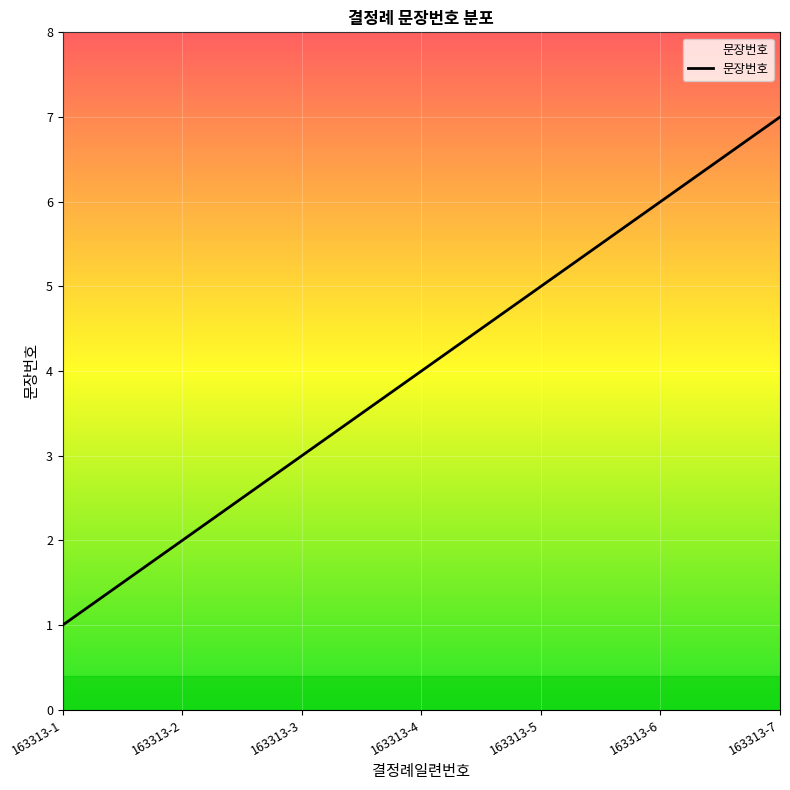

At which label is the value closest to 4?

163313-4